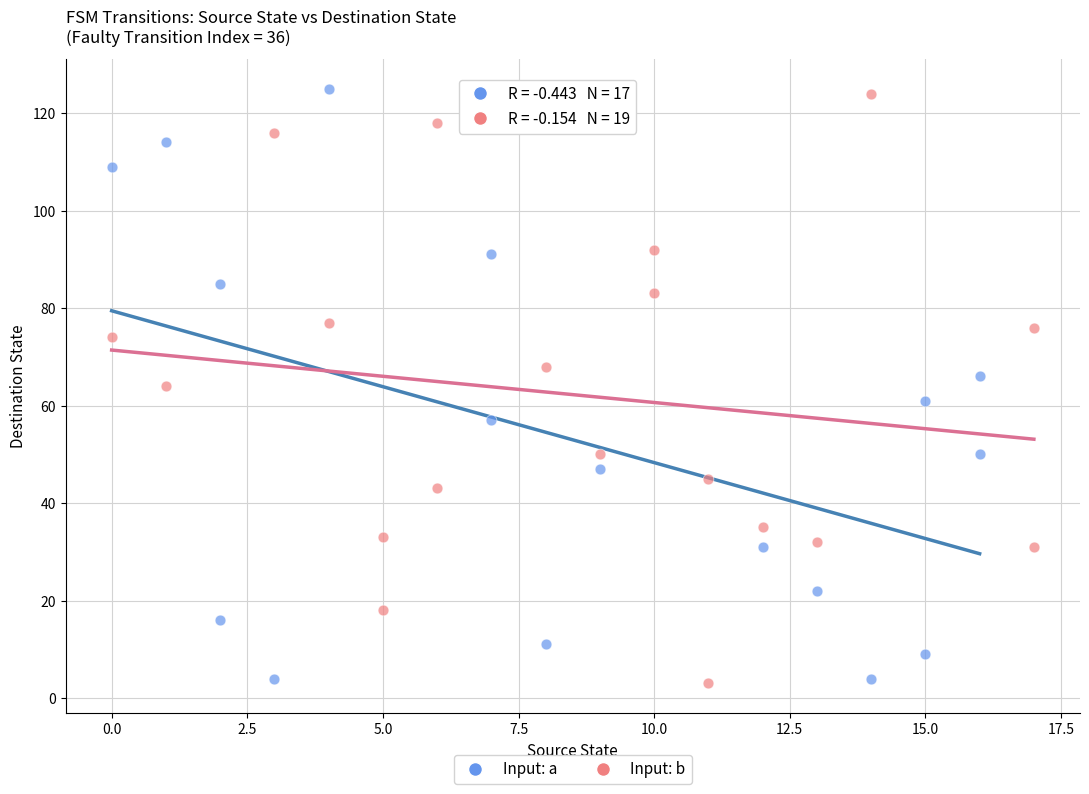

What are all the series names shown in the legend?

Input: a, Input: b